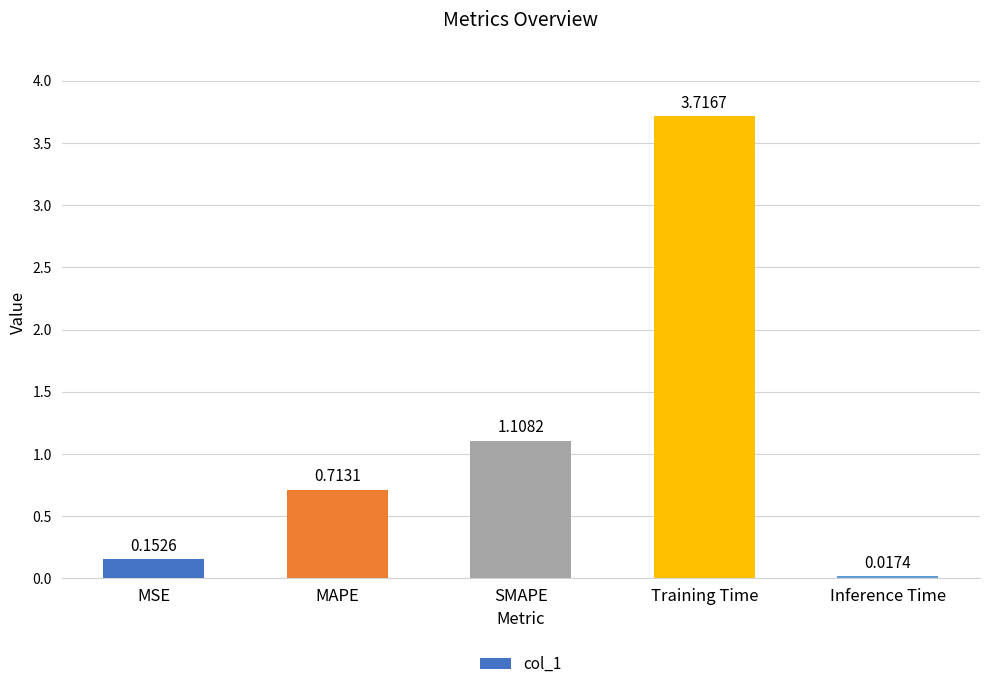

Are the bars horizontal?

No